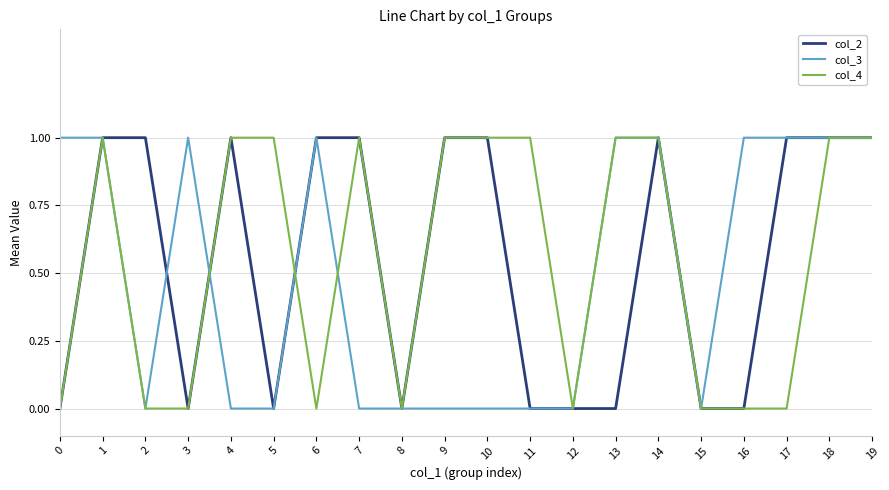

Between 1 and 6, which series saw the biggest shift?

col_4